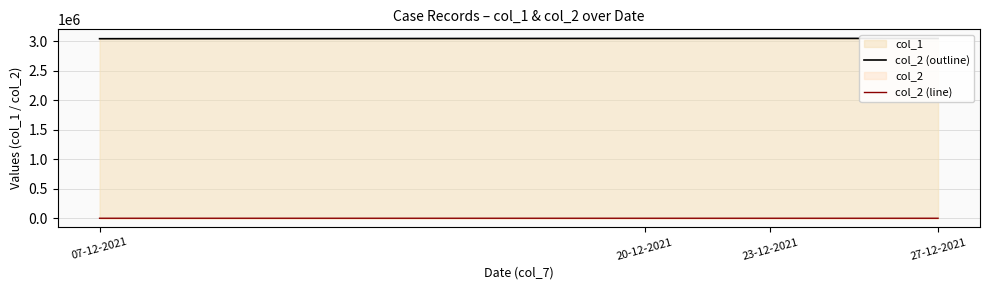

The value of col_2 (outline) at 20-12-2021 is 1264704. True or false?

False